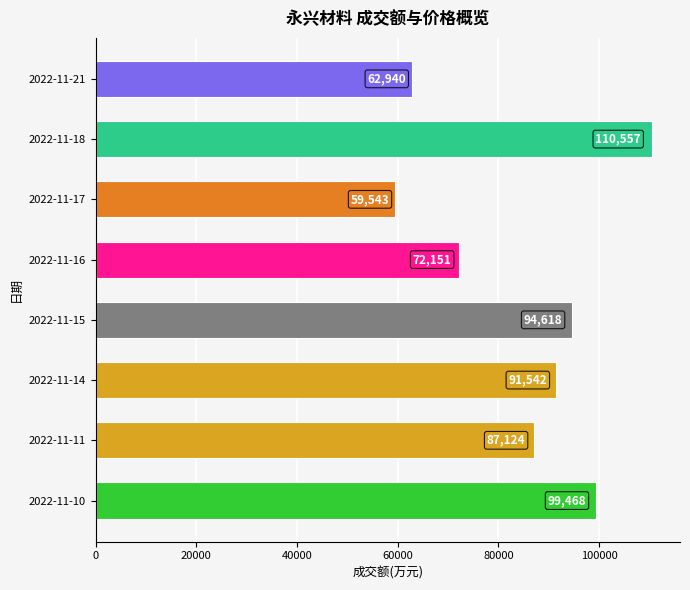

How many bars are there in total?

8